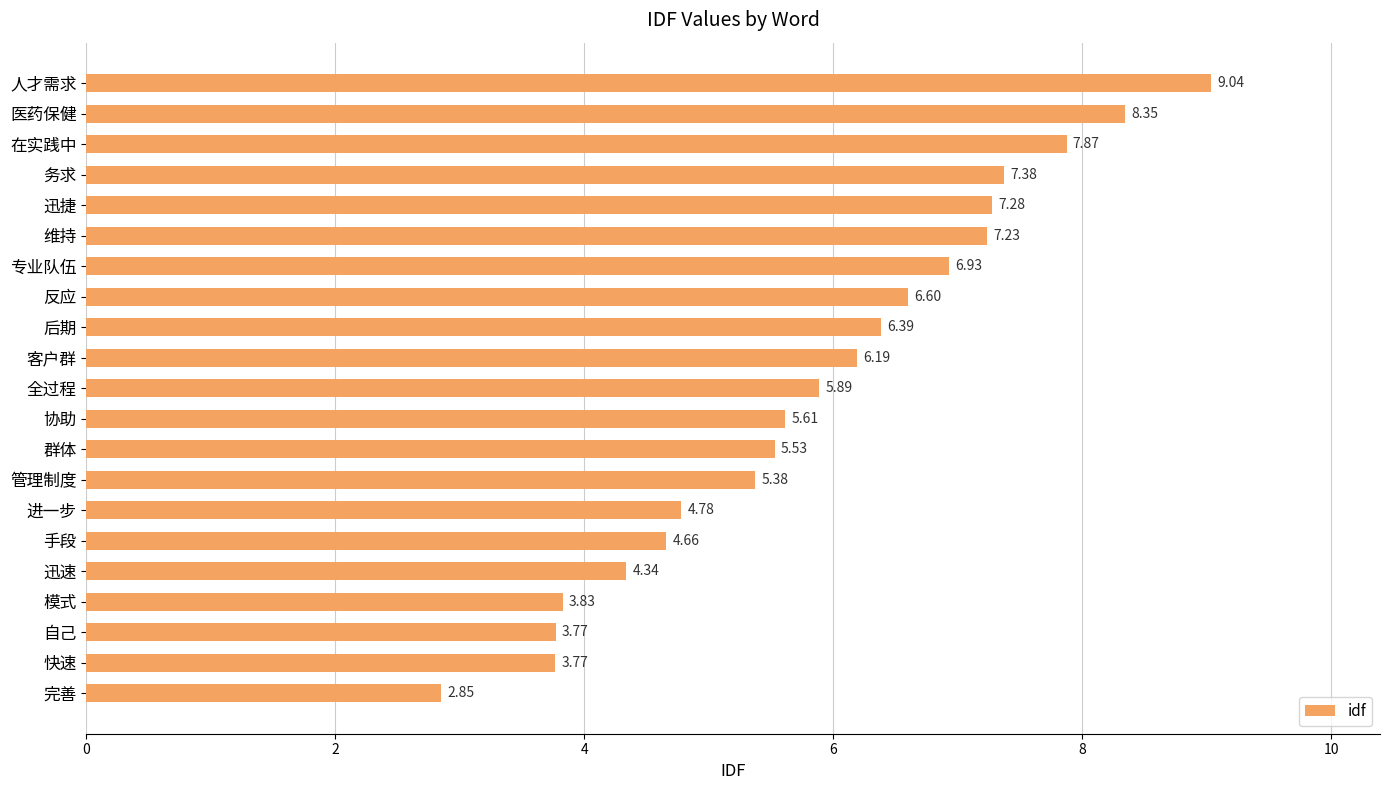

Between 协助 and 手段, which is larger?

协助